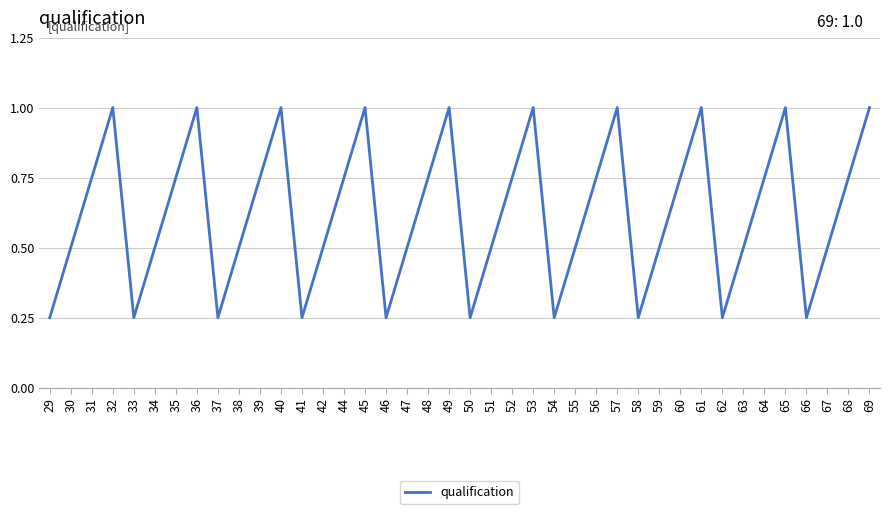

What is the maximum value shown in the chart?

1.0